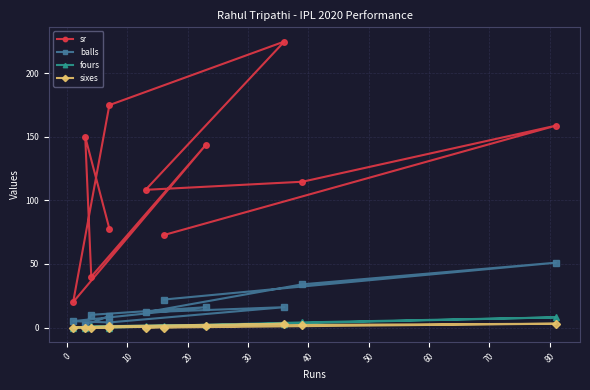

What is the difference between the maximum and minimum values in the balls series?

49.0